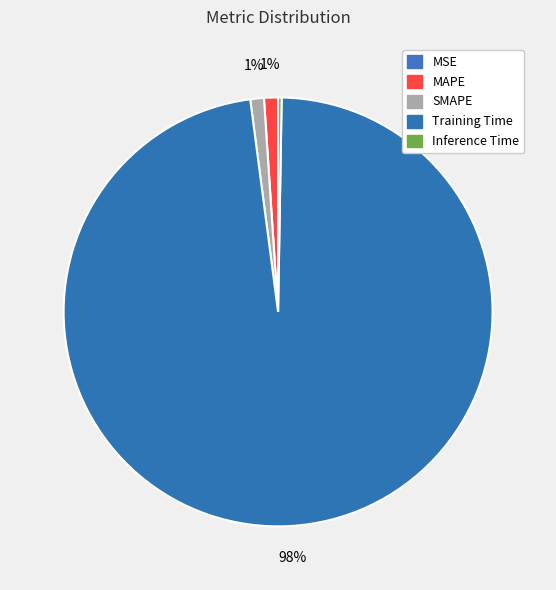

What portion of the pie excludes Training Time?

2.3%